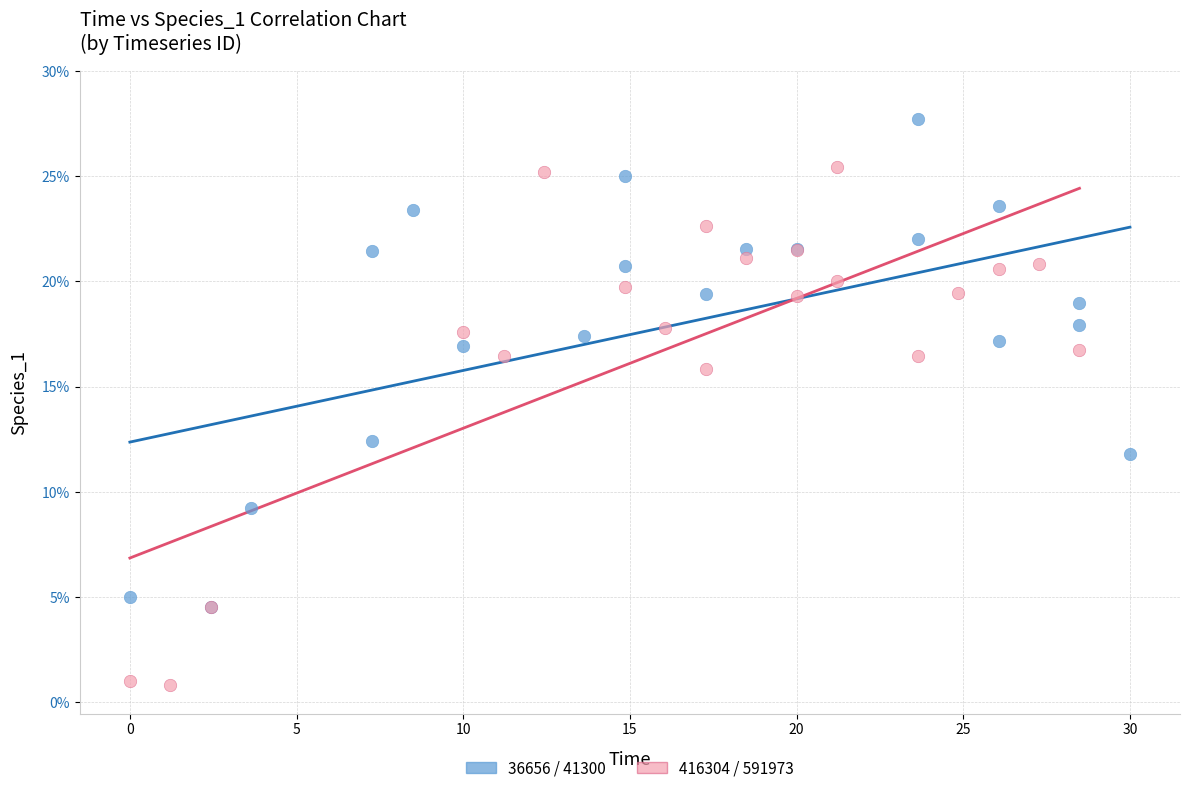

Which series contains the lowest Y value?

416304 / 591973